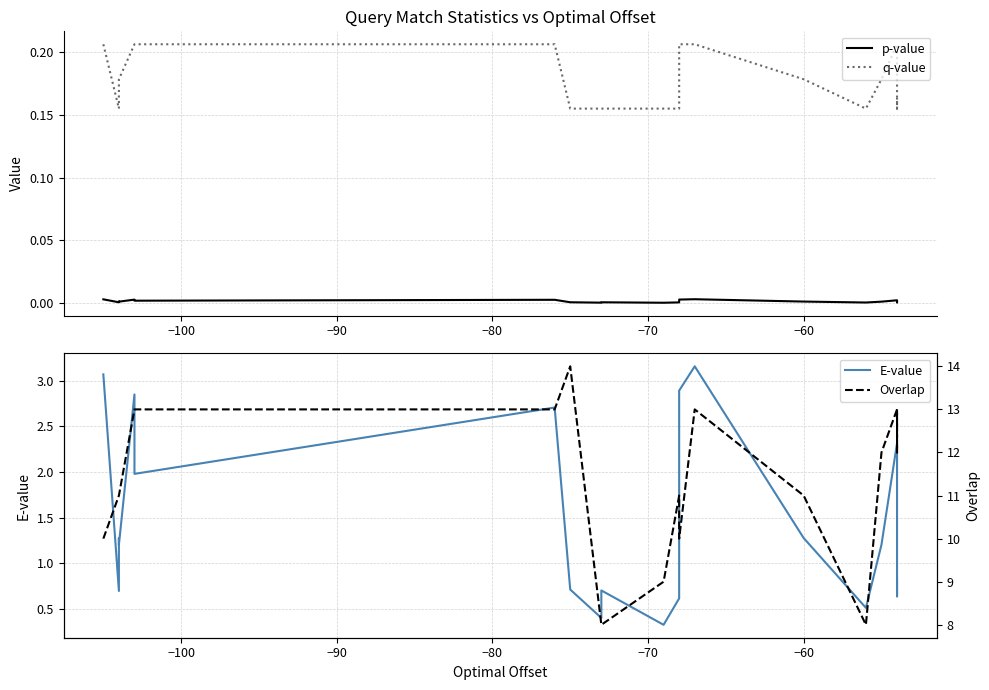

At how many categories does at least one series exceed 7?

20